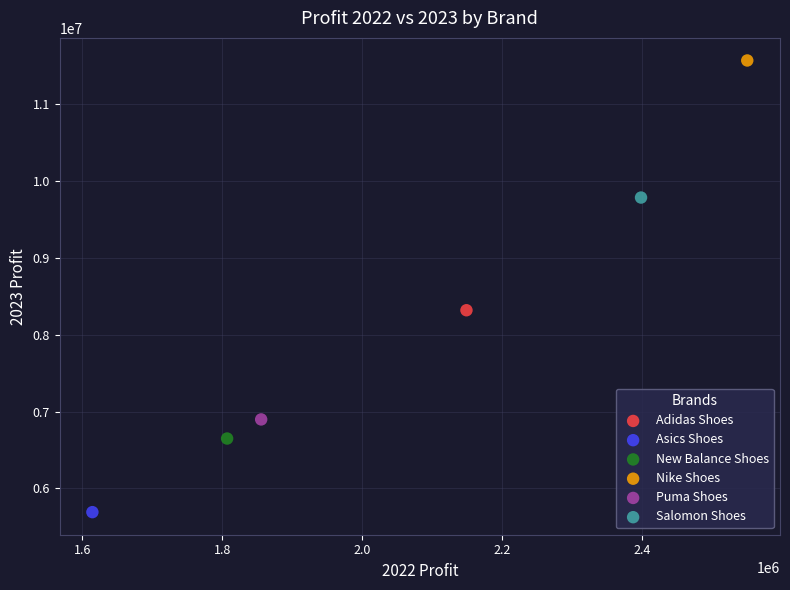

Which series contains the highest Y value?

Nike Shoes